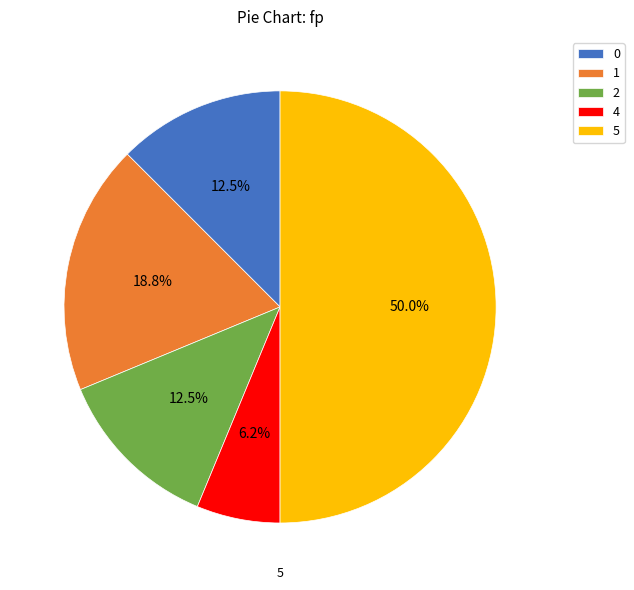

Combined, do 2 and 4 account for over 50%?

No